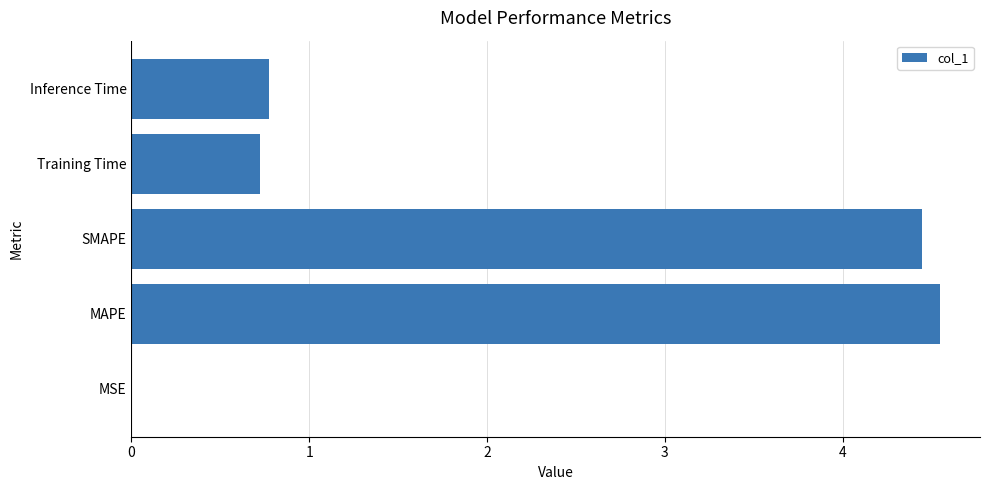

True or false: the data shows 4.5 at MAPE.

True